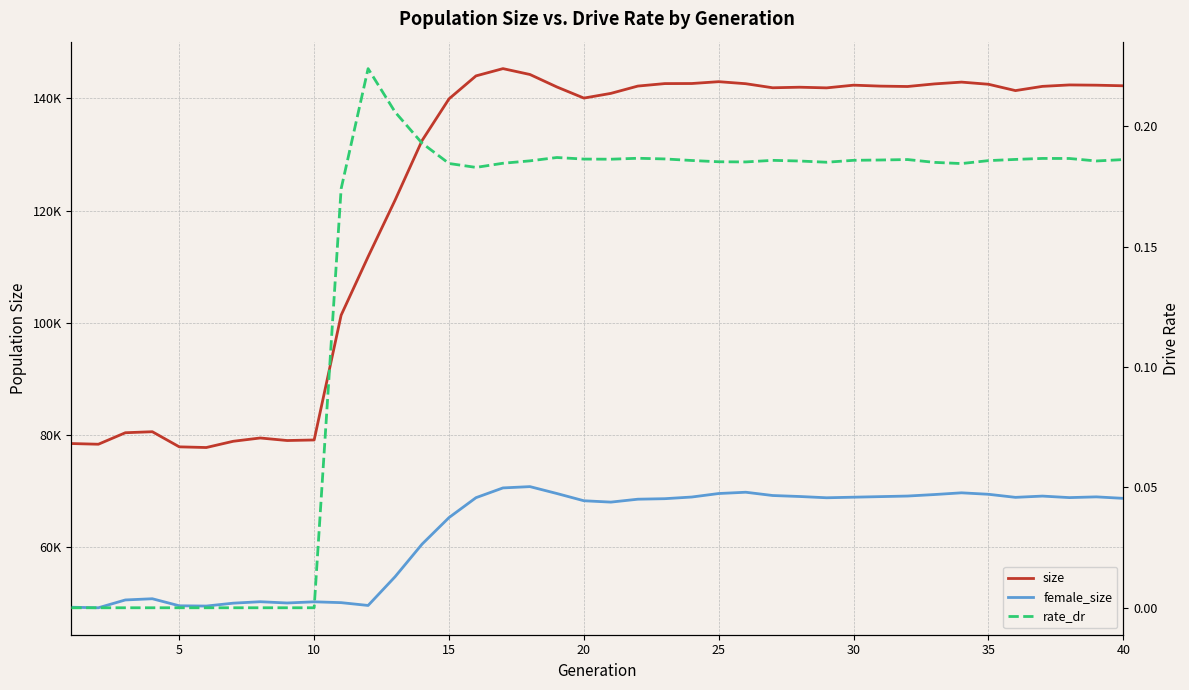

What is the highest value of the size series?

145306.0